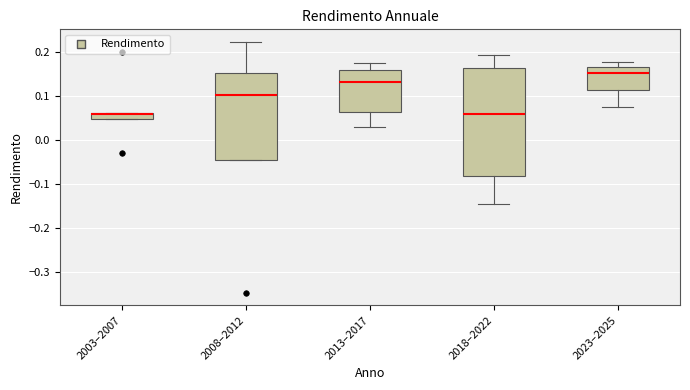

Where does the median line of the box for 2023–2025 sit on the y-axis? The values are not printed on the chart, so give them approximately, as read against the axis.

0.15